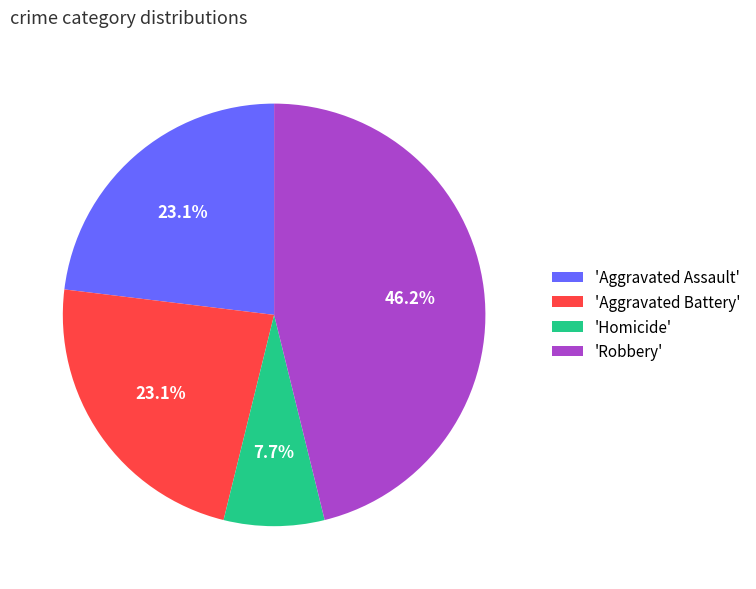

Which has a higher value, 'Homicide' or 'Aggravated Battery'?

'Aggravated Battery'